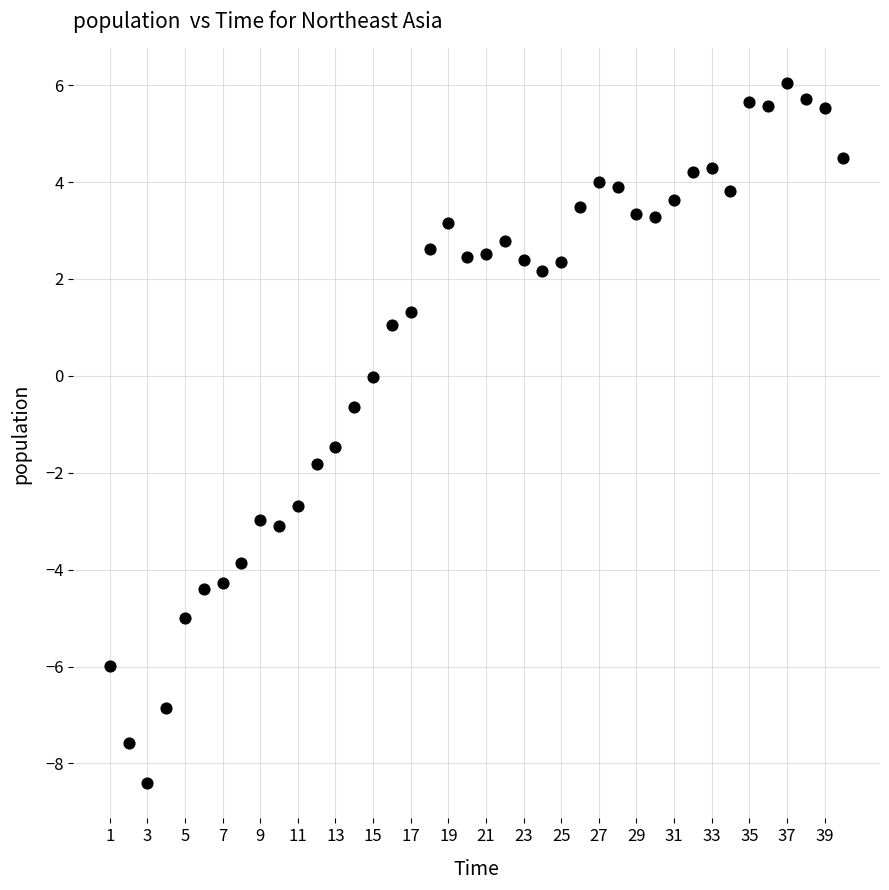

What is the range of X values (max minus min)?

39.0